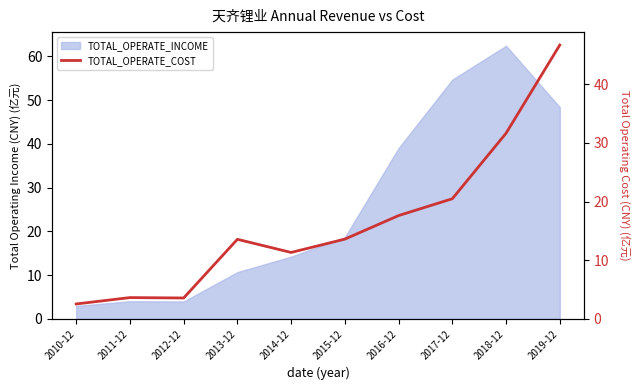

True or false: there are more than 0 points higher than both neighbors.

True